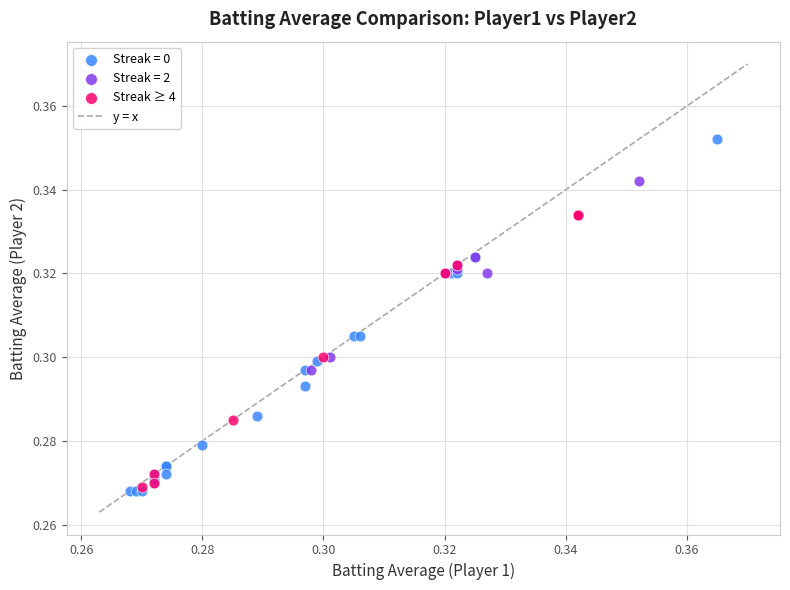

Which series contains the highest Y value?

Streak = 0